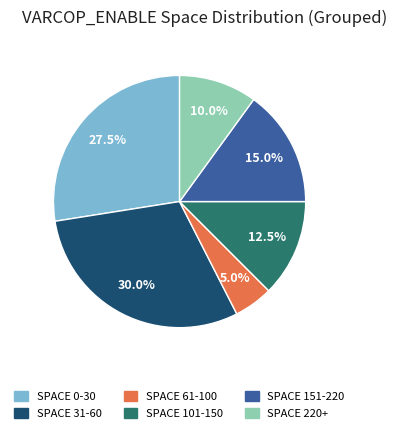

Does any single category account for the majority?

No